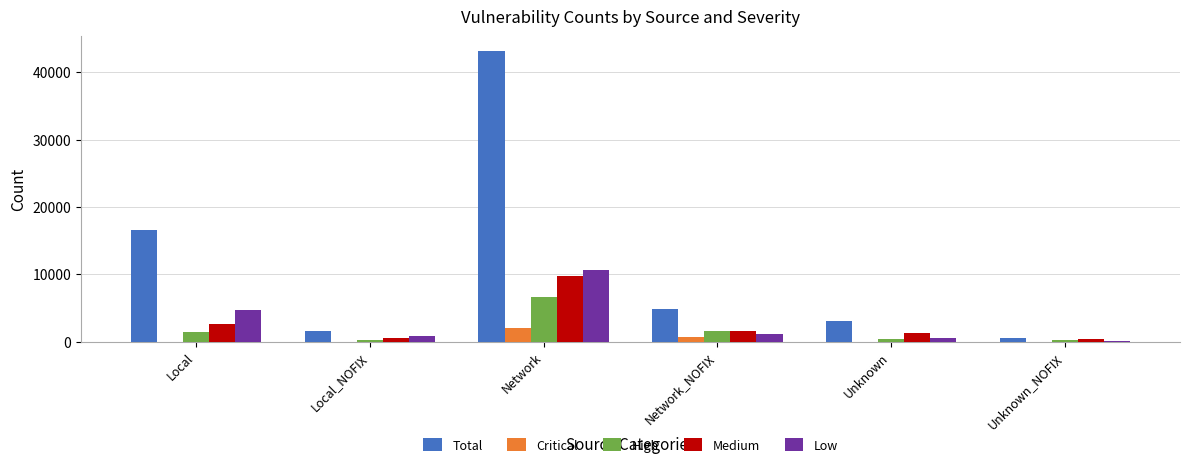

Which series has the largest total across all categories?

Total